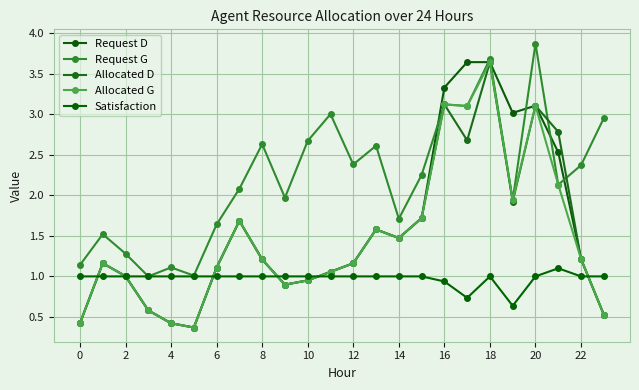

What is the sum of all Allocated D values?

35.8